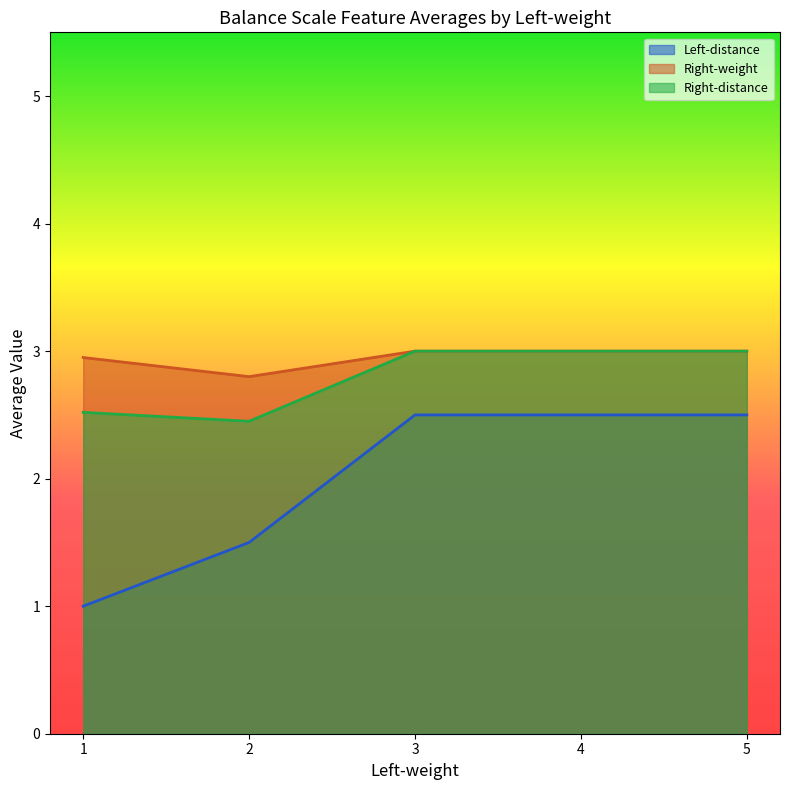

What is the total value across all series at 4?

8.5